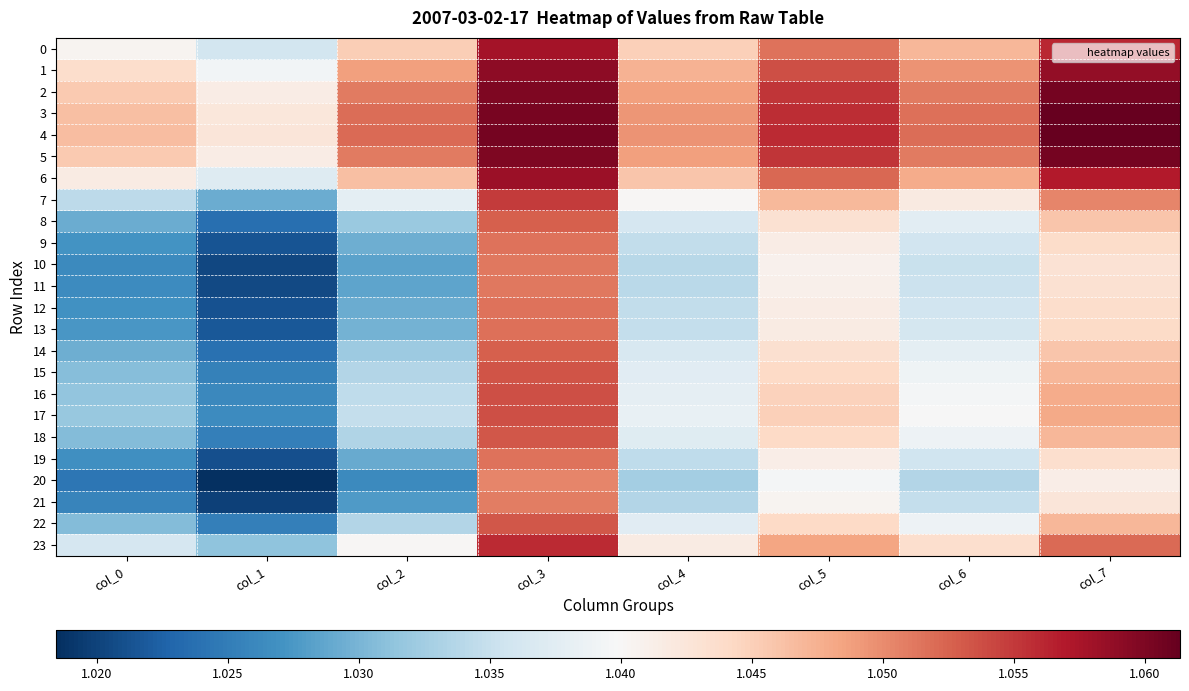

Which series has the widest spread of values?

20